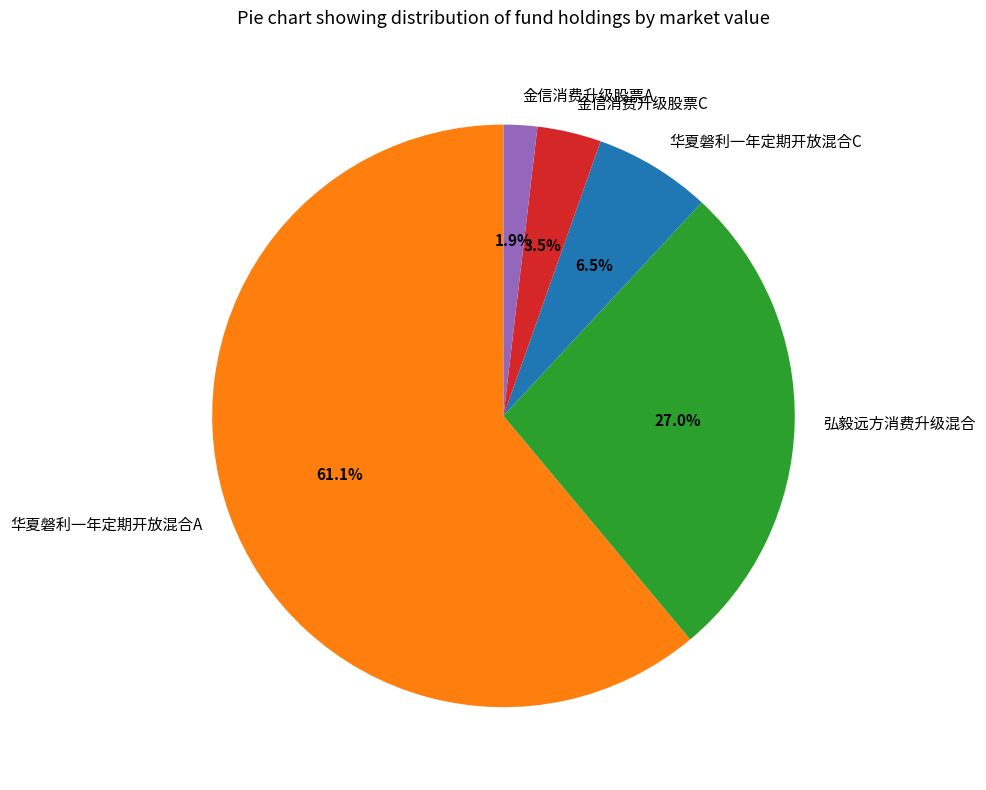

Is it true that 华夏磐利一年定期开放混合A is 69% of the pie?

False